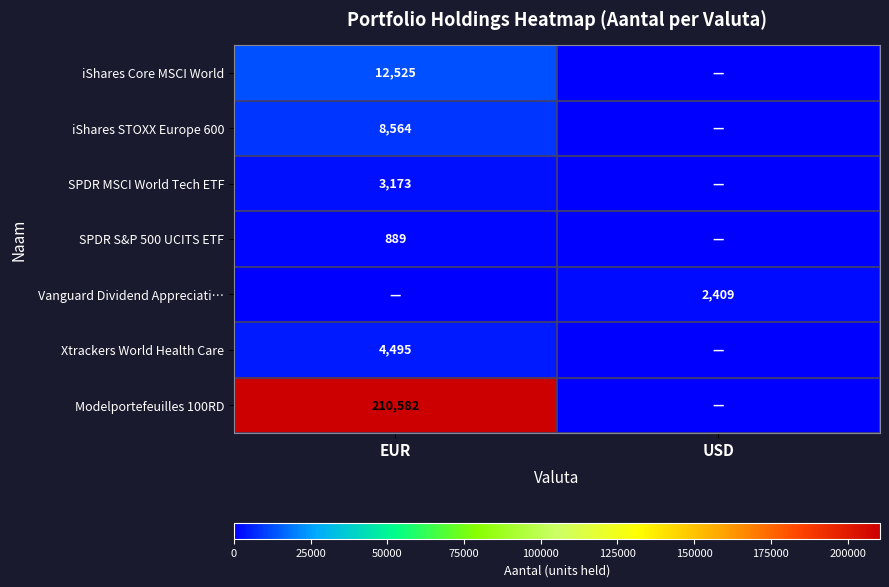

True or false: SPDR S&P 500 UCITS ETF has a value of 1476.7 at EUR.

False